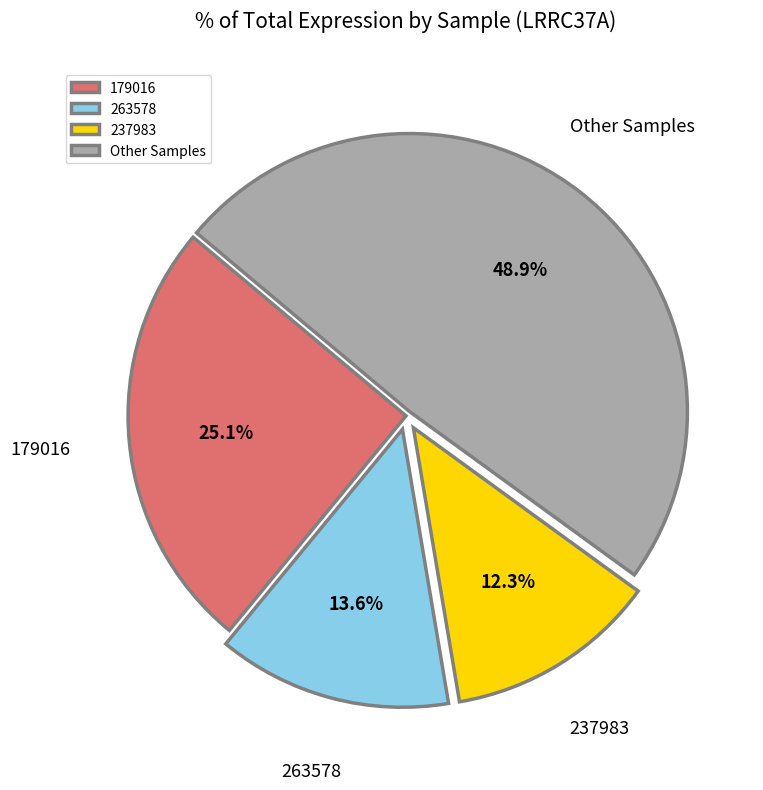

Does any single category account for the majority?

No